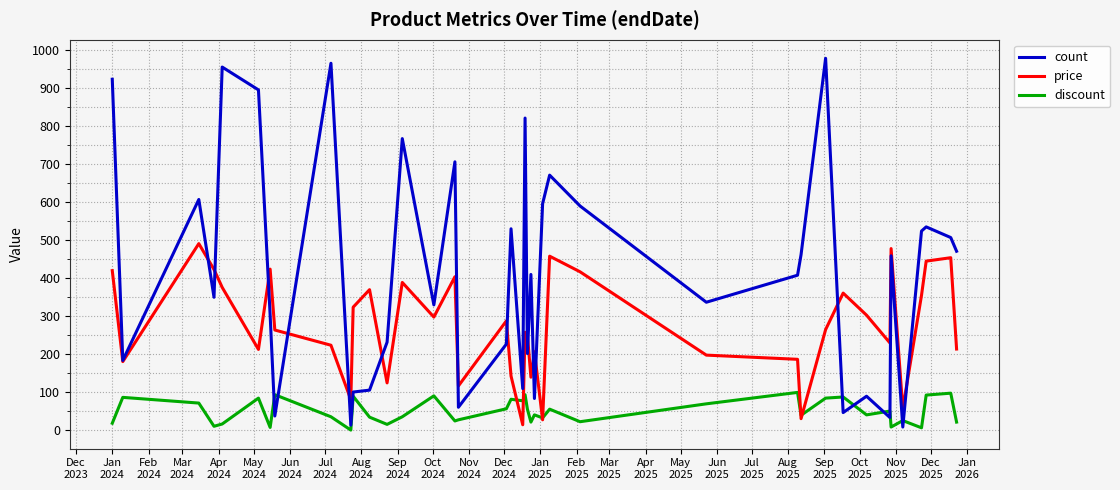

Which series has the largest range (max minus min)?

count